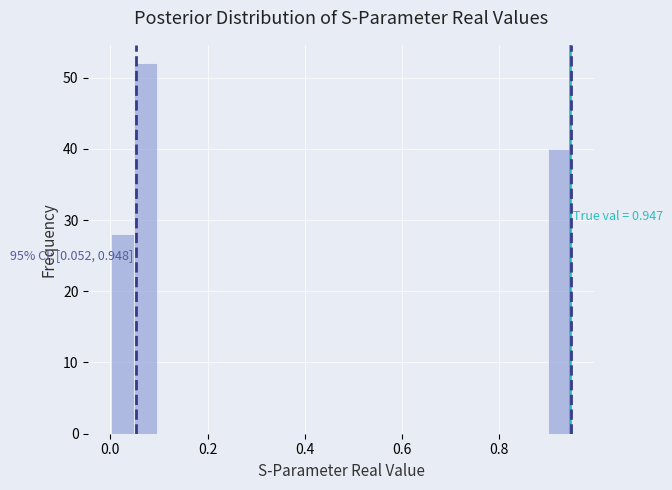

Read against the x-axis, roughly where is the centre of the tallest bar?

0.08